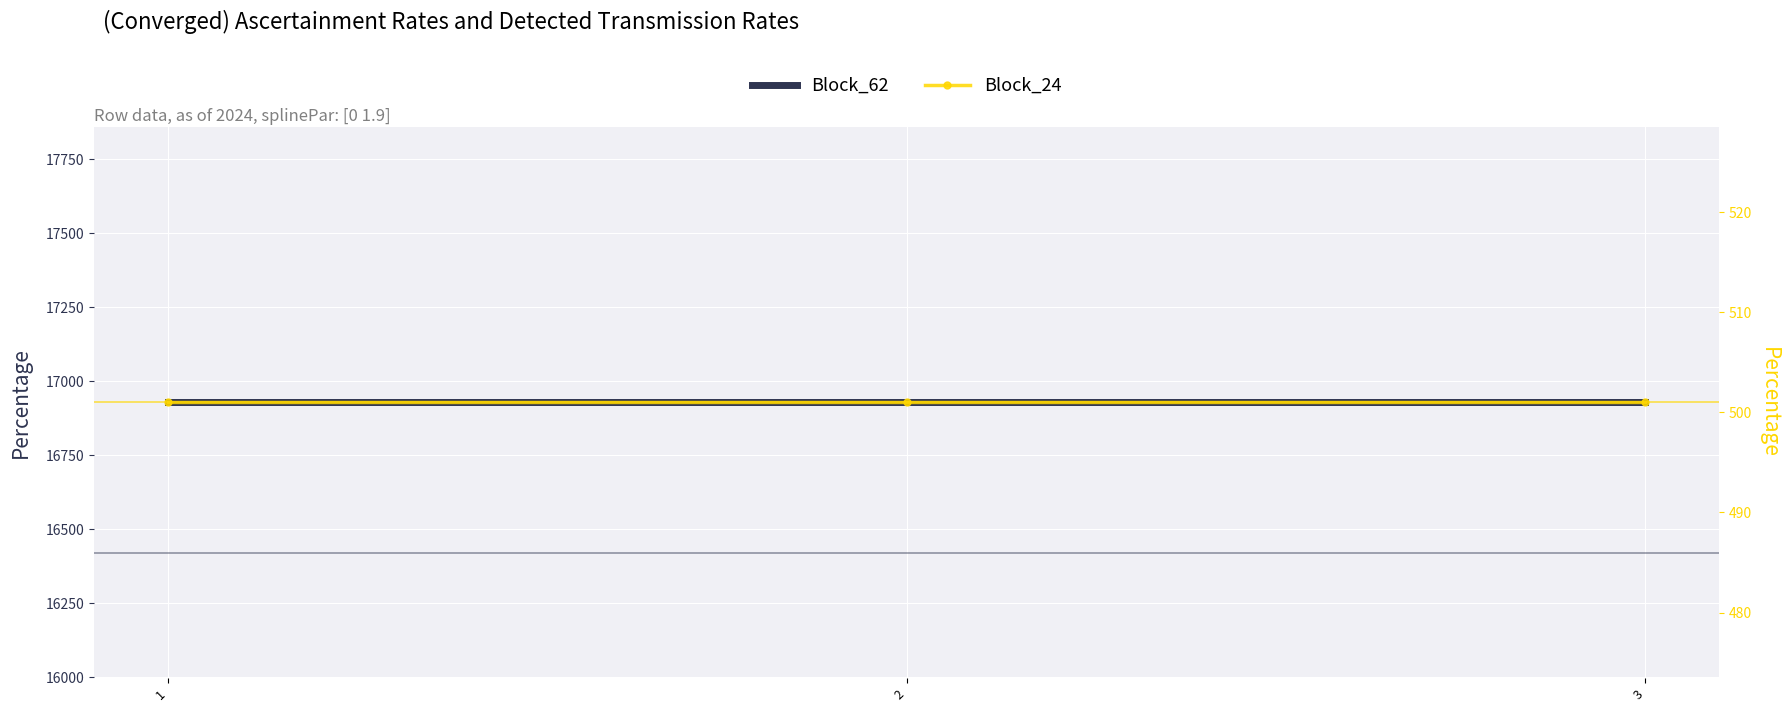

At which category does the chart reach its peak across all series?

1